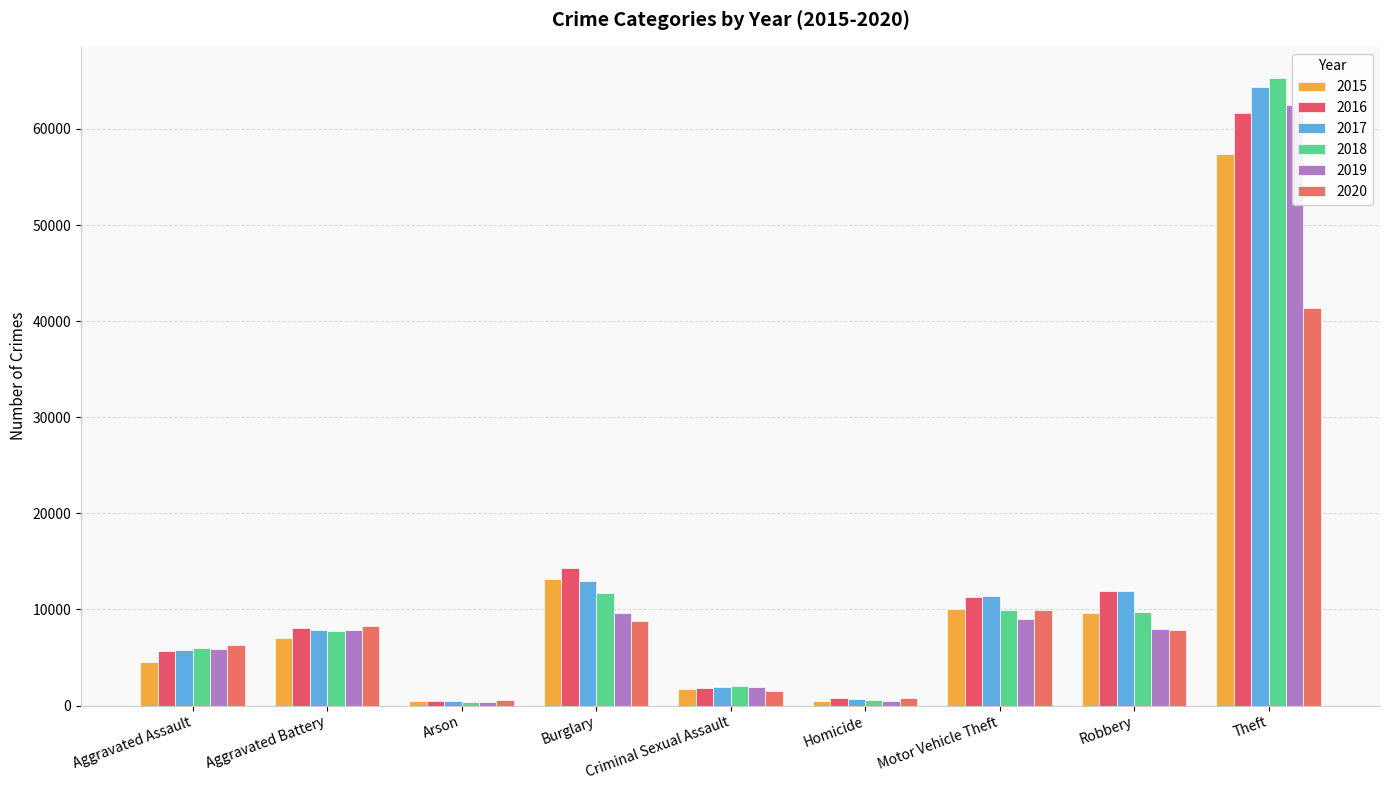

True or false: 2015 has a value of 14580 at Motor Vehicle Theft.

False